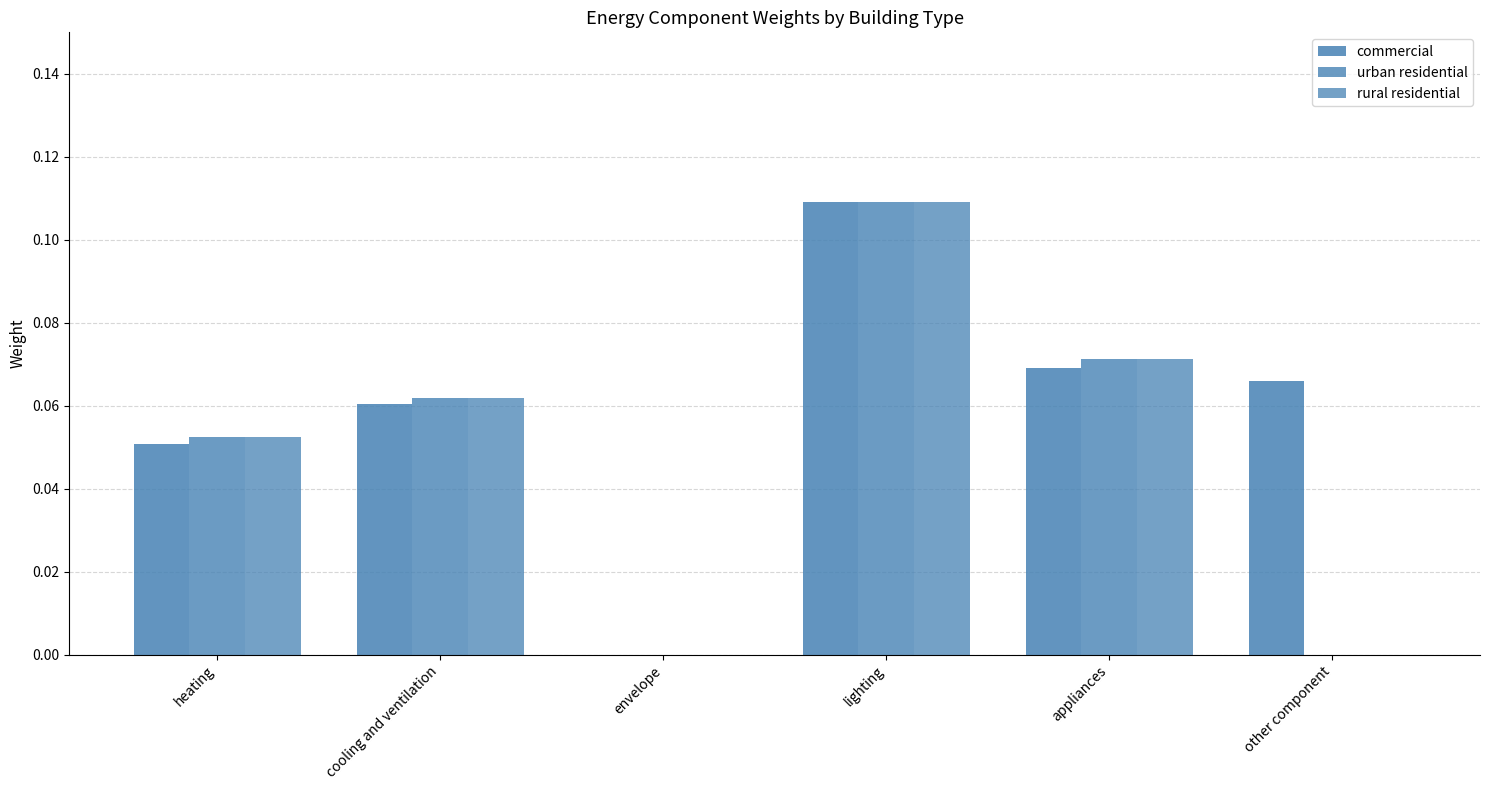

Count the number of data series in this chart.

3